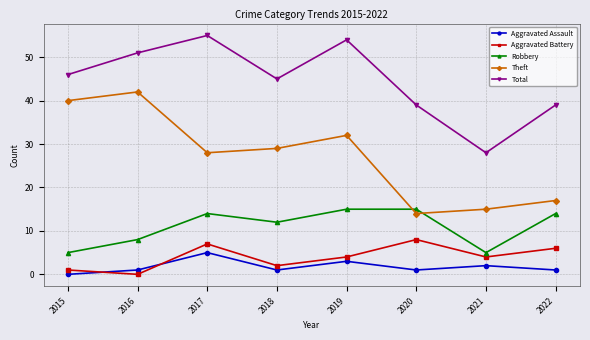

True or false: Aggravated Assault and Total intersect in this chart.

False